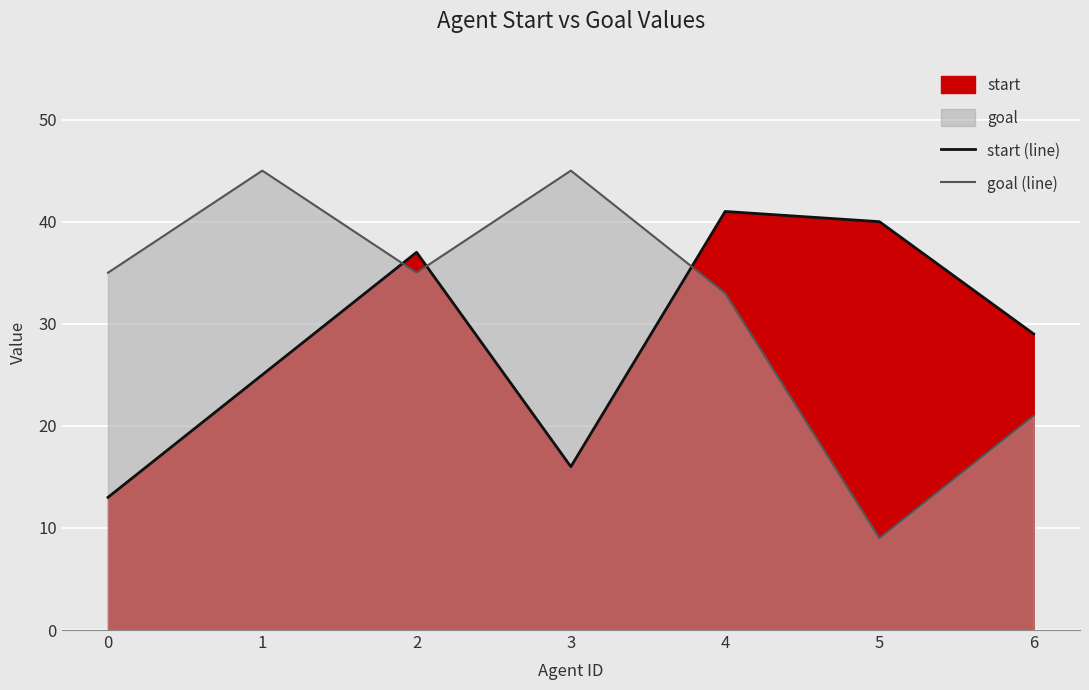

At how many categories does at least one series exceed 14?

7